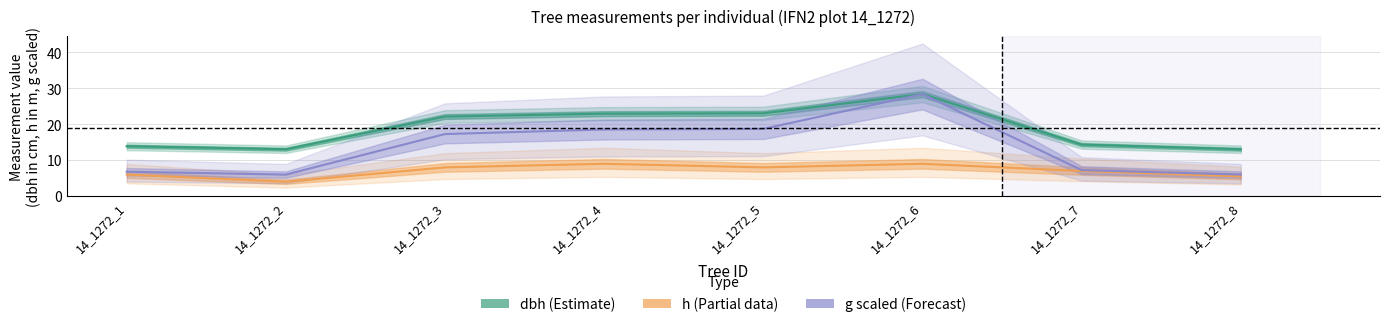

List the series in order of their overall mean, lowest first.

h, g, dbh